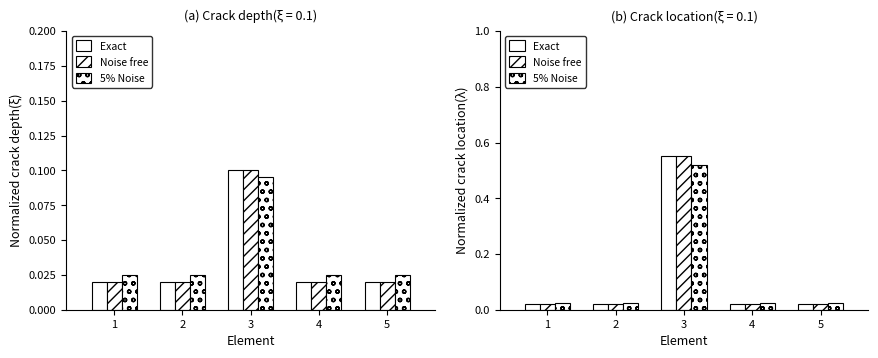

How many distinct data groups are displayed?

3